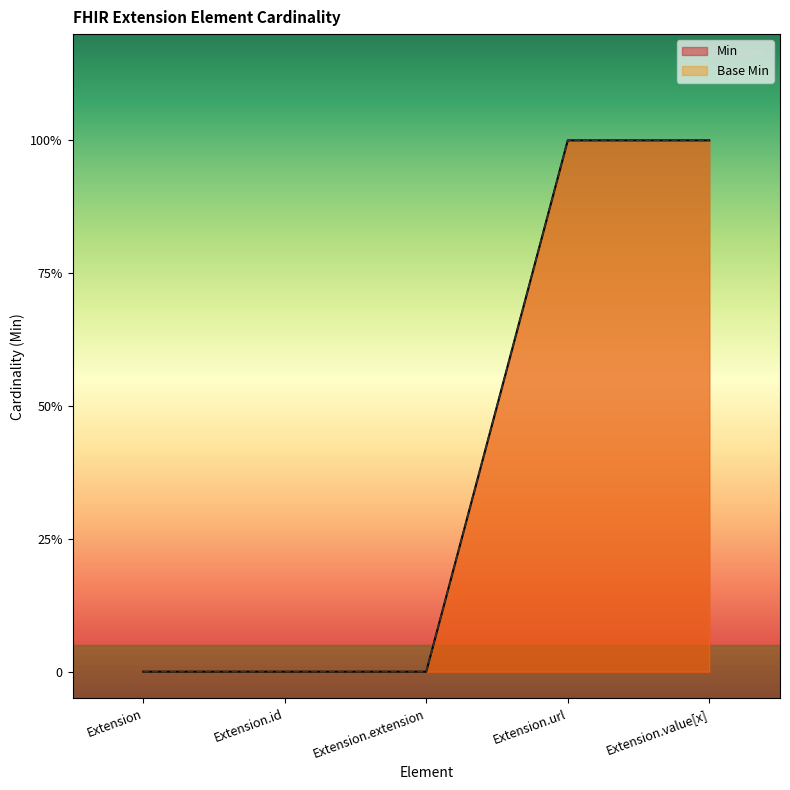

Read the Base Min value at Extension.value[x].

1